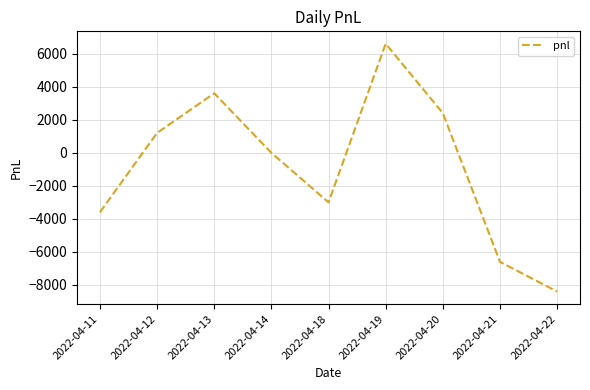

What is the sum of the values at 2022-04-14 and 2022-04-13?

3600